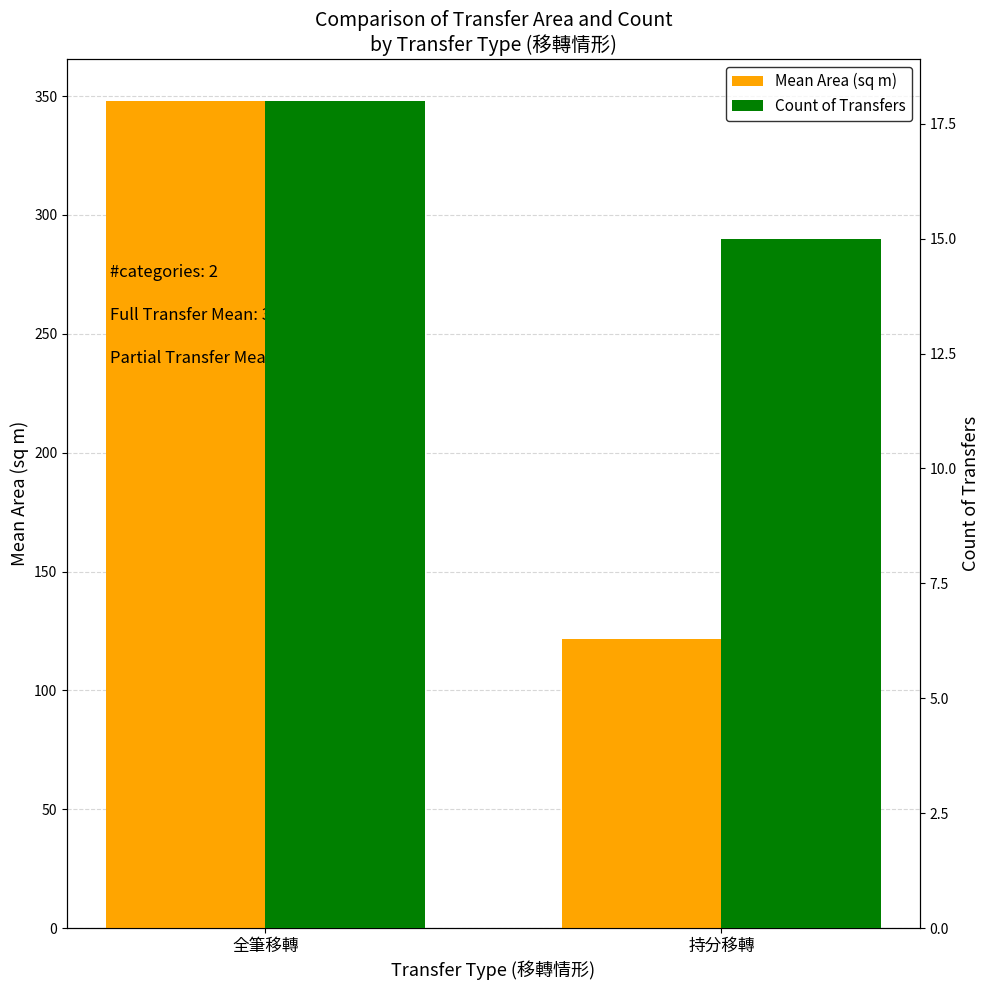

Which label corresponds to the smallest value in the chart?

持分移轉